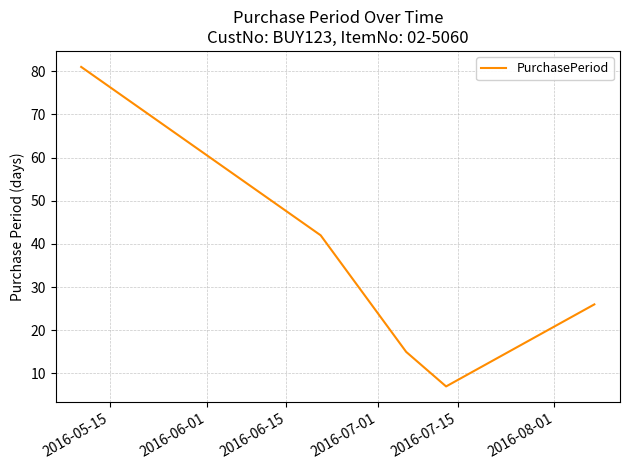

Is this an area chart (filled region under the line)?

No